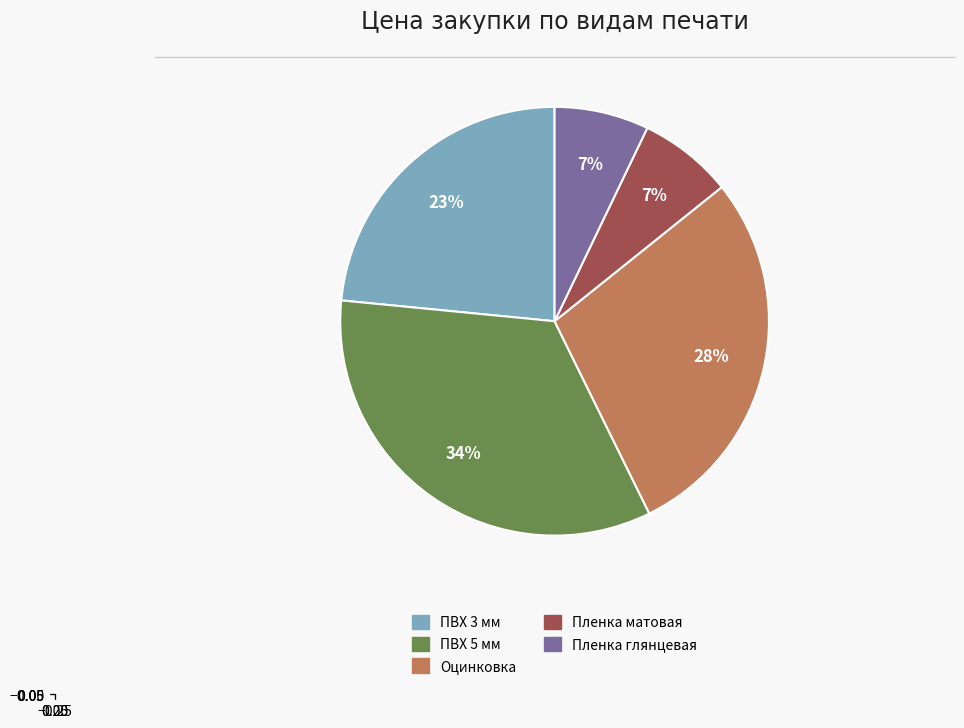

Does any single category account for the majority?

No